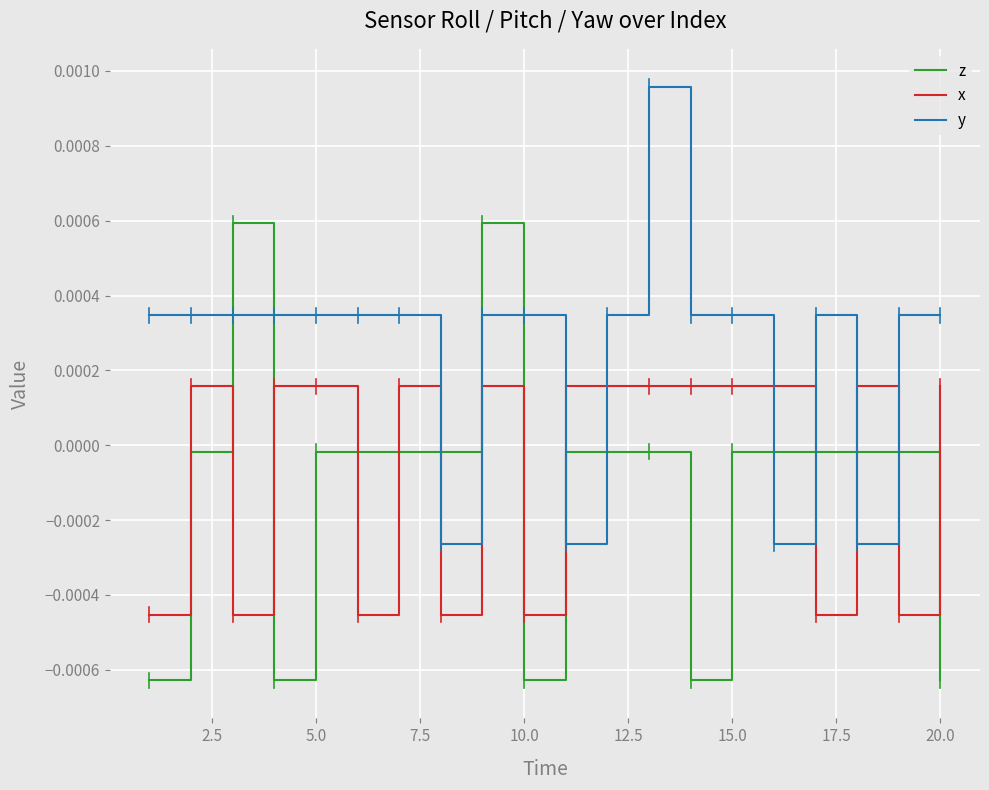

Rank the series by their maximum value, from lowest to highest.

x, z, y